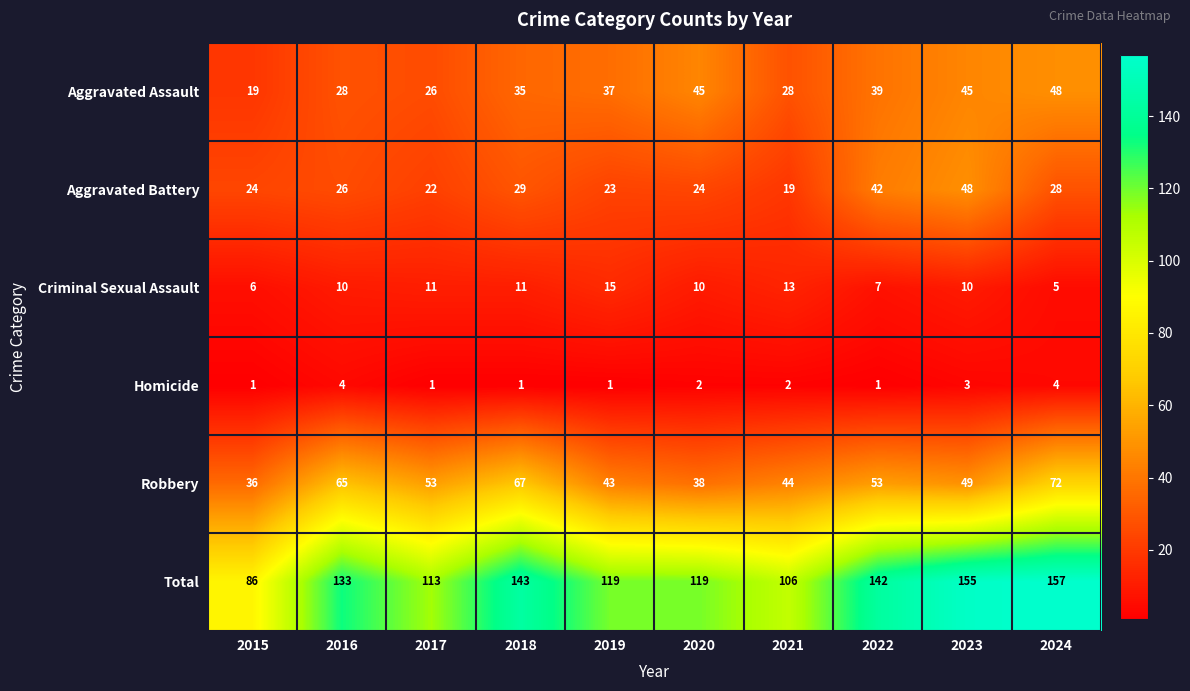

What is the maximum value for Aggravated Assault?

48